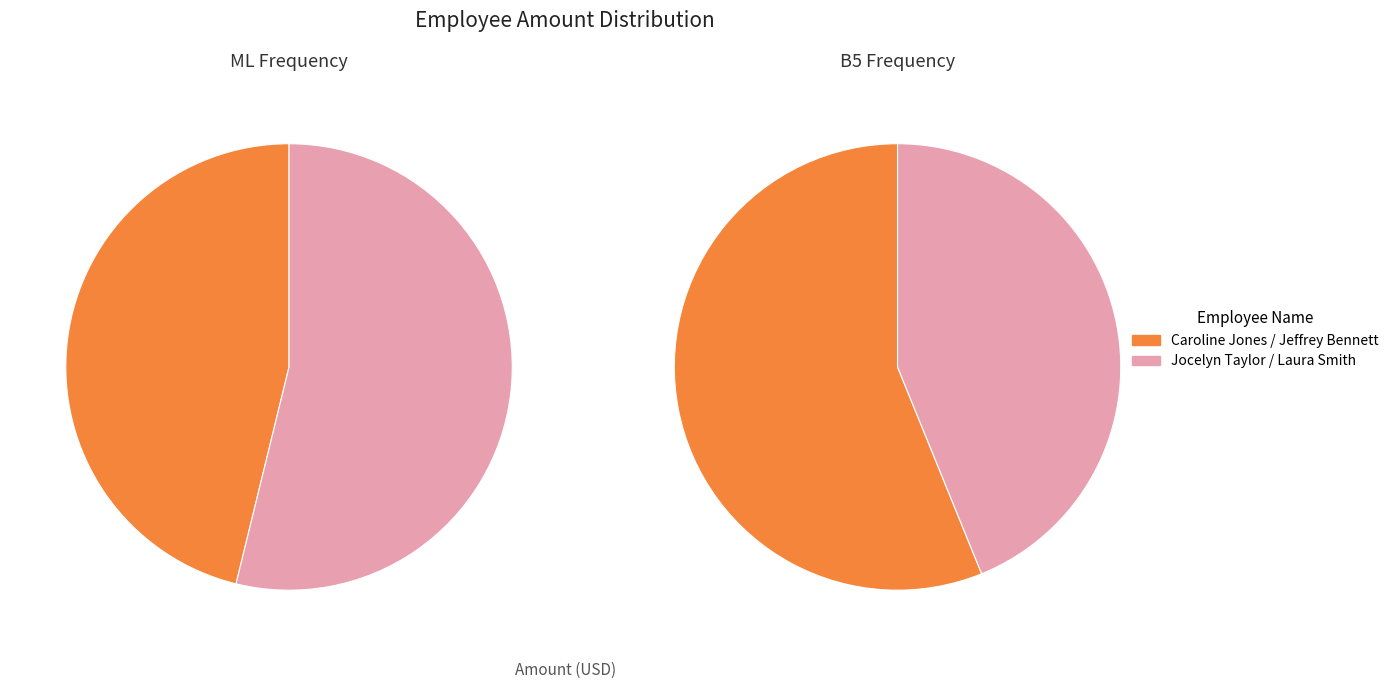

Count the number of slices in the pie.

4